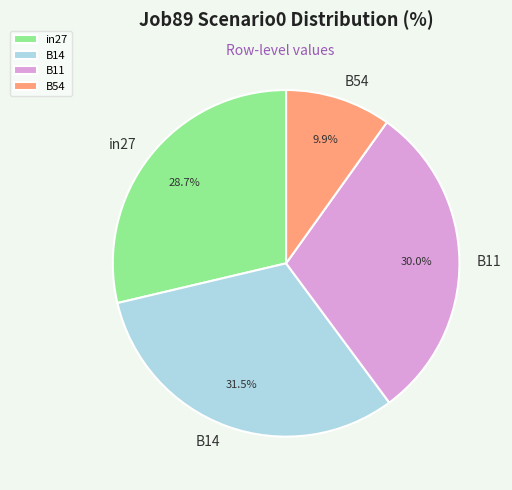

What portion of the pie excludes B14?

68.5%